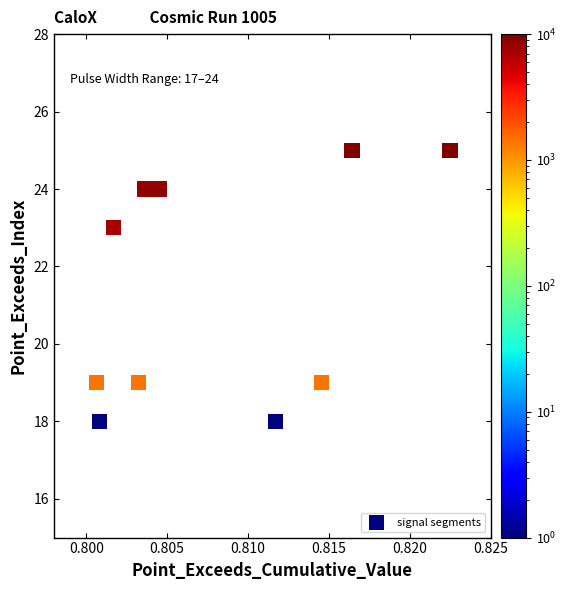

What is the range of Y values (max minus min)?

7